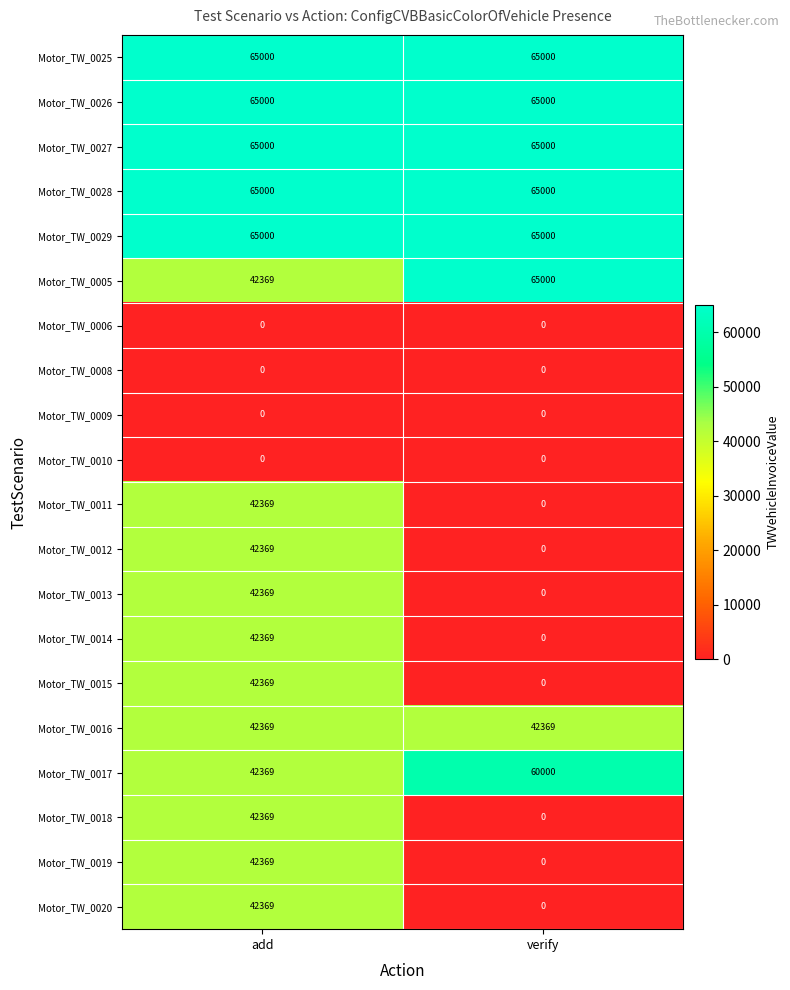

What is the sum of the Motor_TW_0017 values at add and verify?

102369